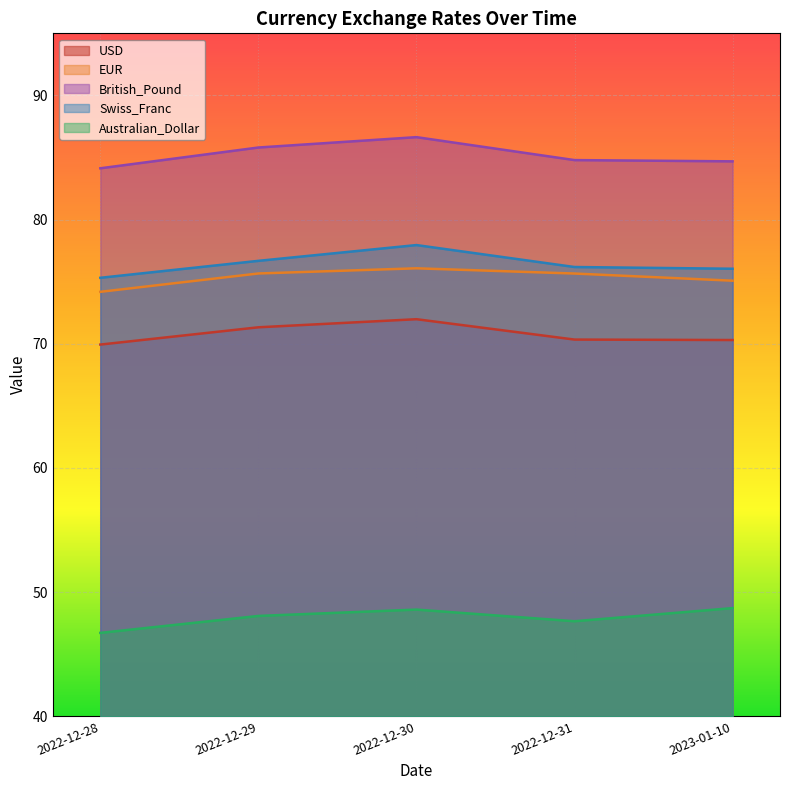

What is the difference between the maximum and minimum values in the Australian_Dollar series?

2.0